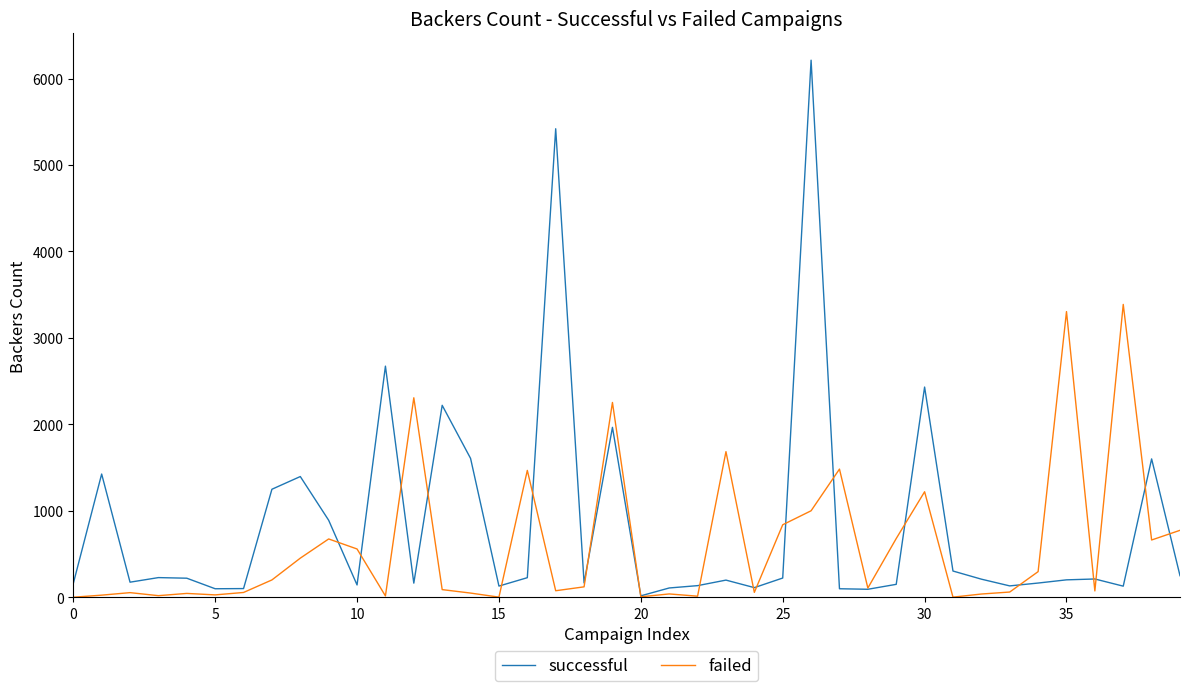

List the series in order of their peak value, lowest first.

failed, successful